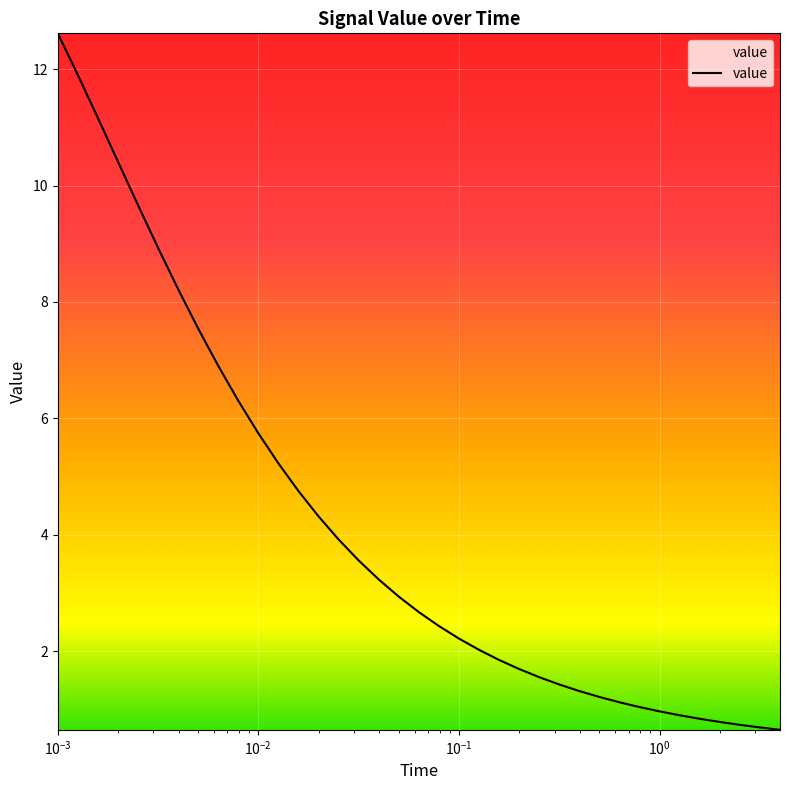

What is the smallest value displayed?

0.7